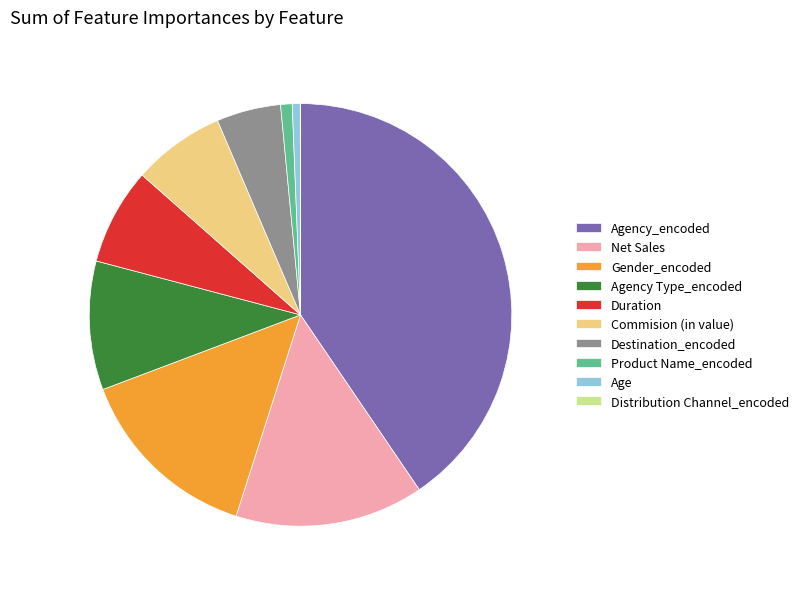

Is it true that Product Name_encoded is 11% of the pie?

False